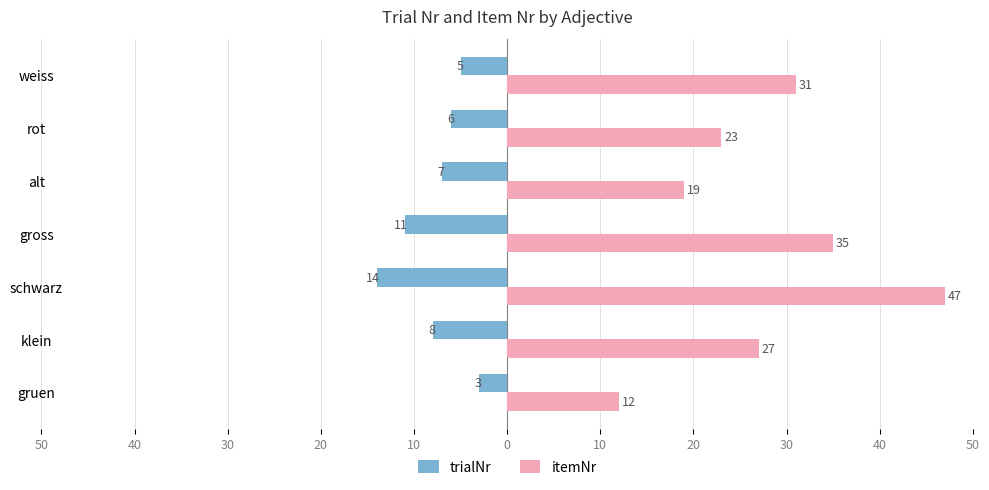

Which series has the largest total across all categories?

itemNr